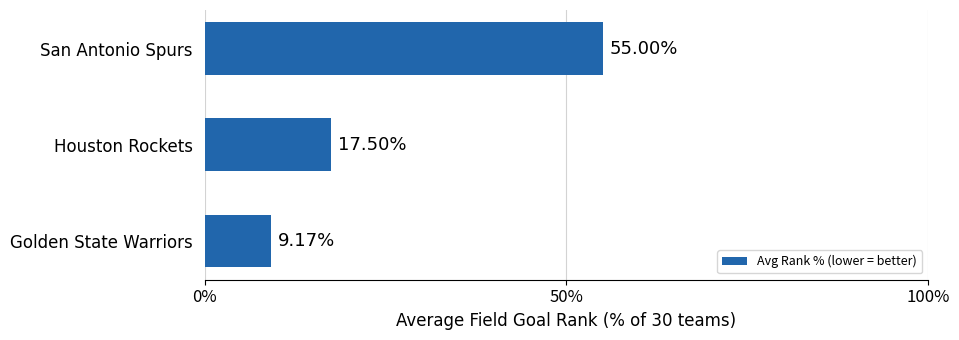

How many data points does each series have?

3